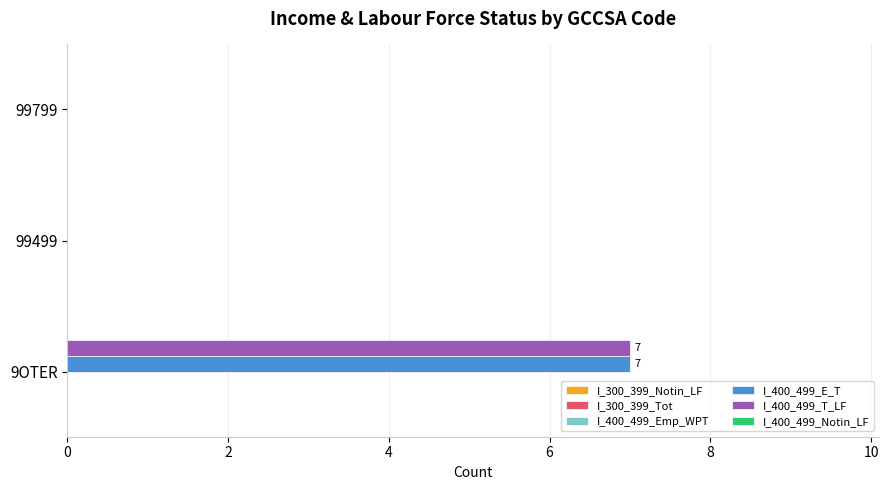

What is the sum of the I_400_499_T_LF values at 9OTER and 99799?

7